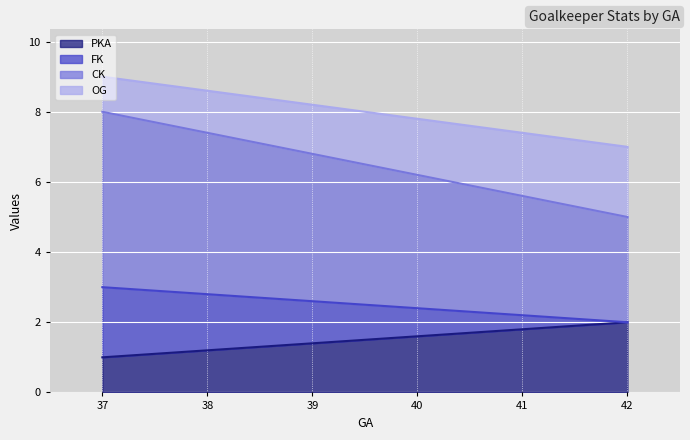

Does the chart display data point markers on the line(s)?

No